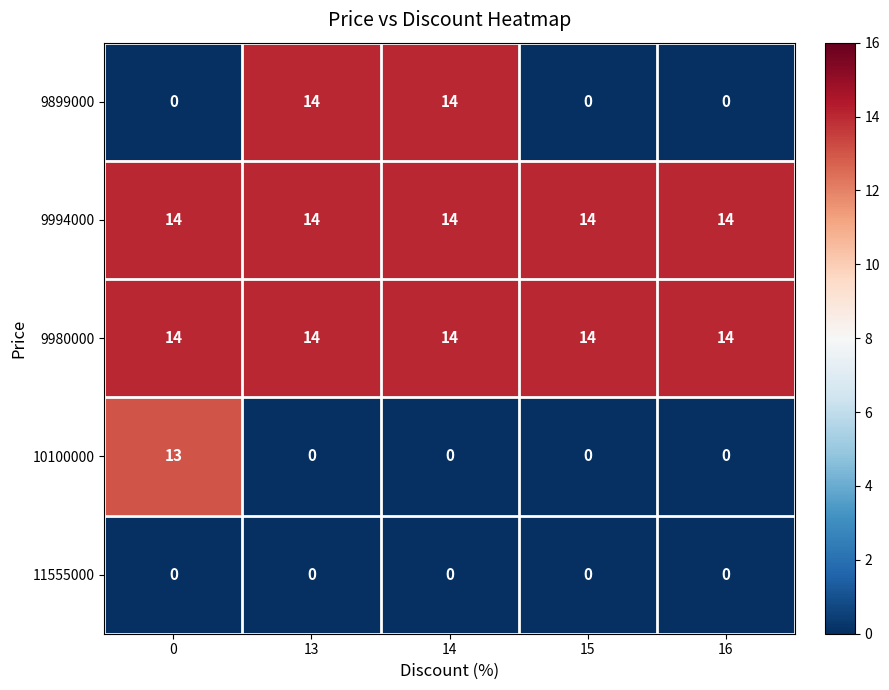

What is the average value of the 9899000 series?

6